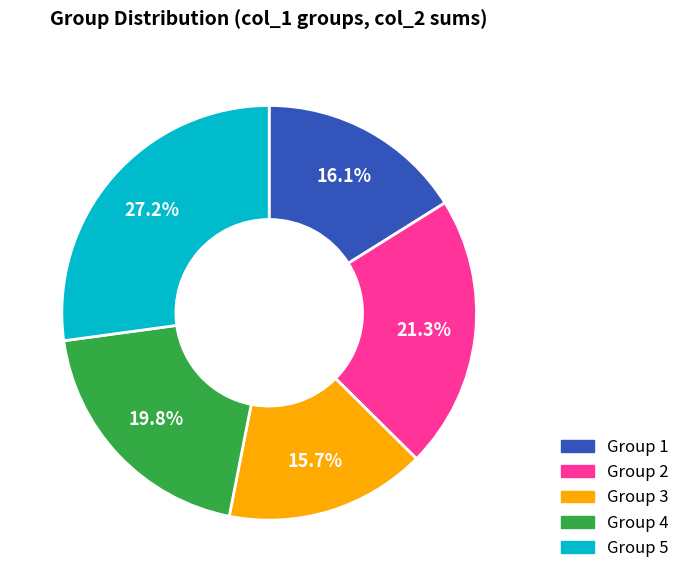

What is the ratio of the value at Group 1 to the value at Group 4?

0.8